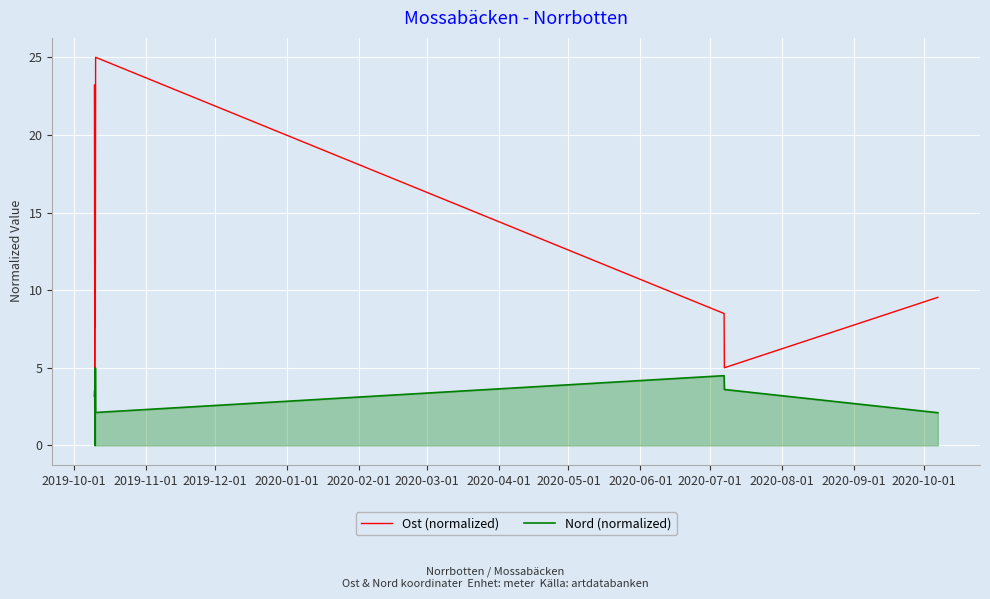

List the series in order of their overall mean, lowest first.

Nord (normalized), Ost (normalized)